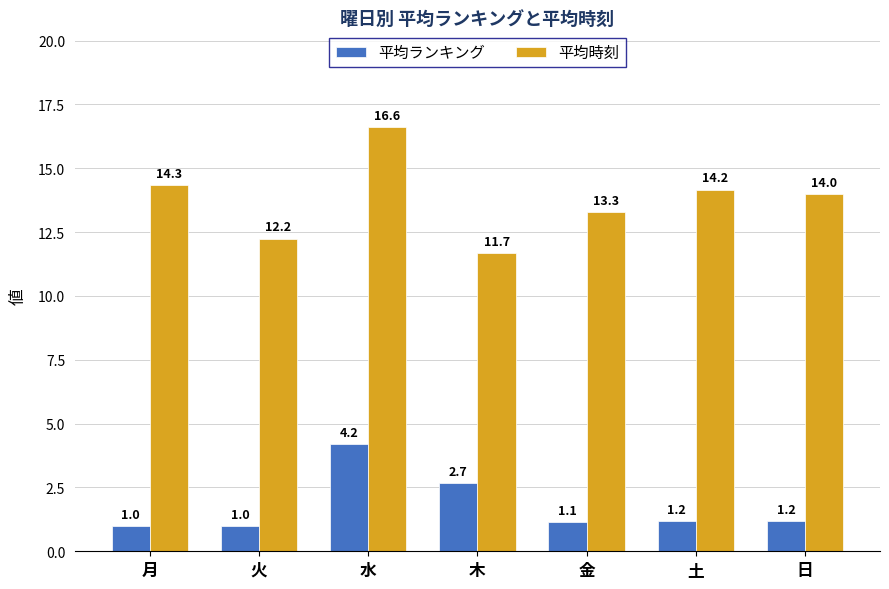

What is the total value across all series at 木?

14.3